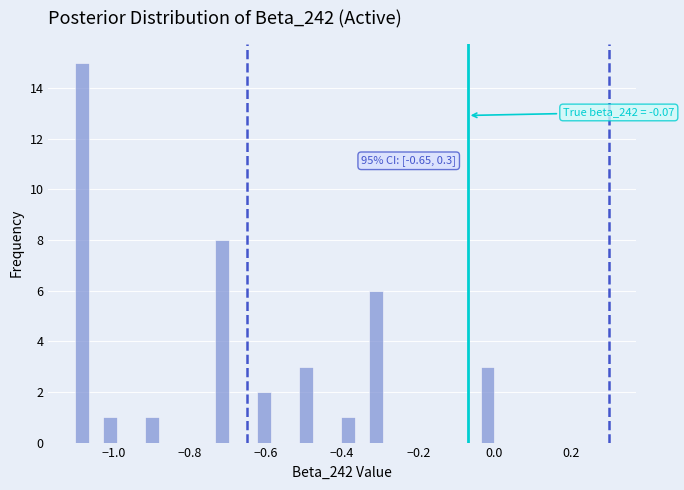

Read against the x-axis, roughly where is the centre of the tallest bar?

-1.08